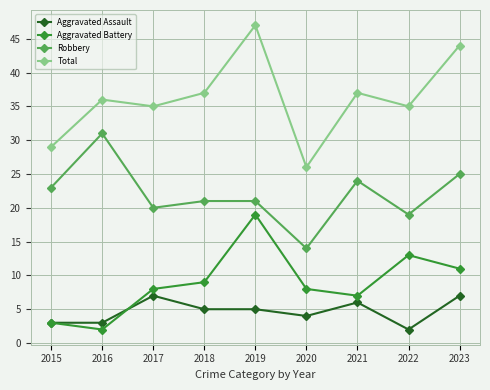

Rank the series at 2017 from highest to lowest value.

Total, Robbery, Aggravated Battery, Aggravated Assault